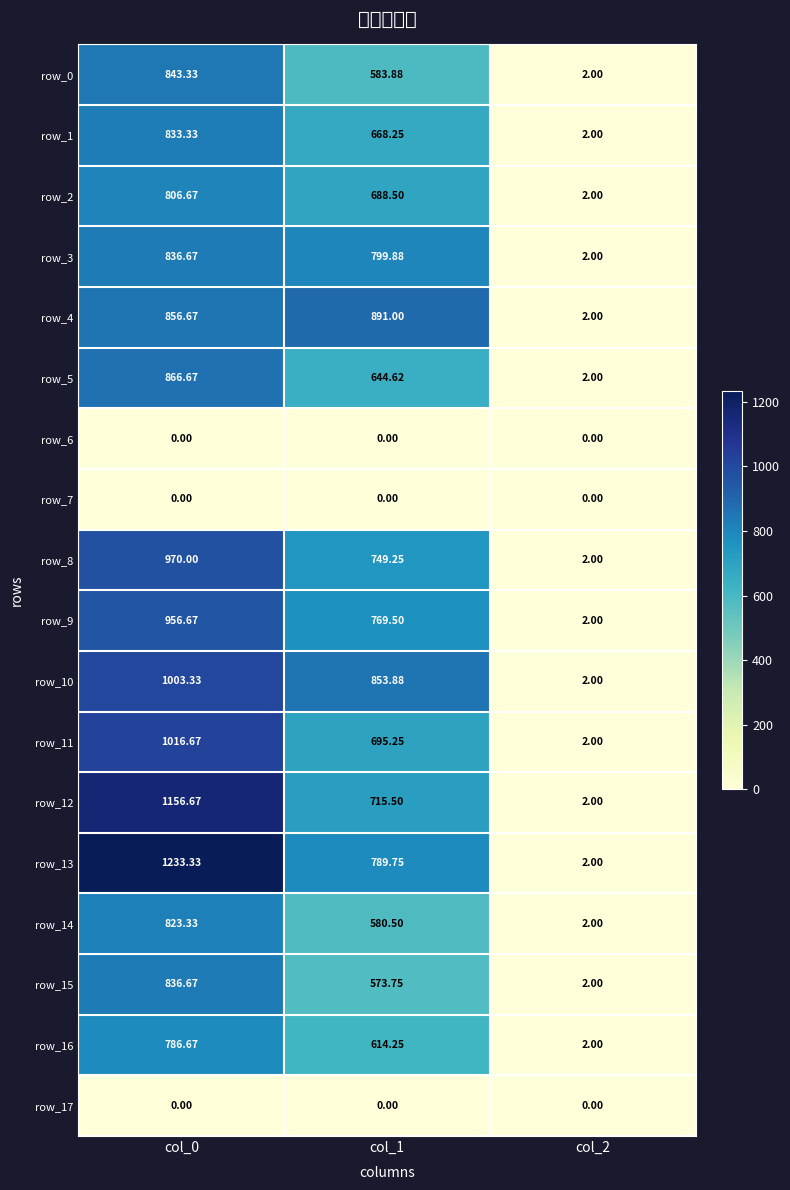

At which category is the sum across all series the highest?

col_0